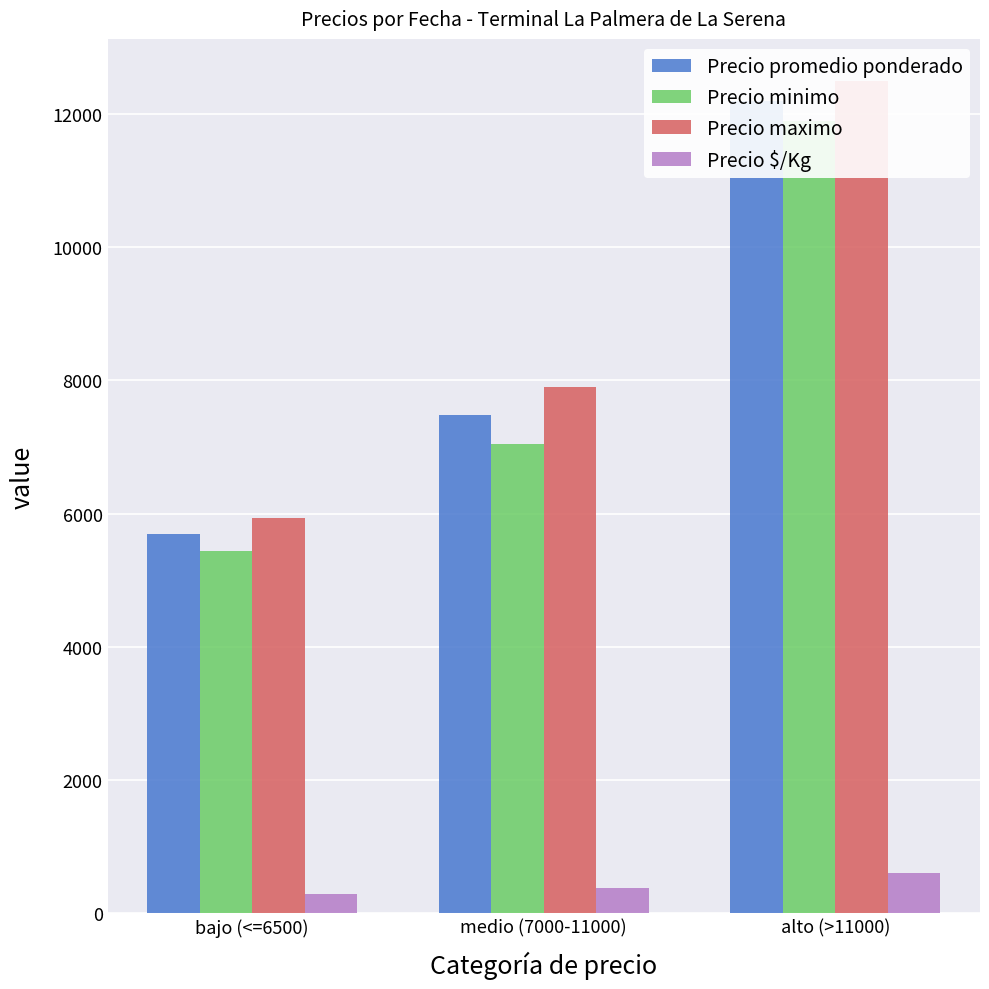

Between medio (7000-11000) and alto (>11000), which series saw the biggest shift?

Precio minimo